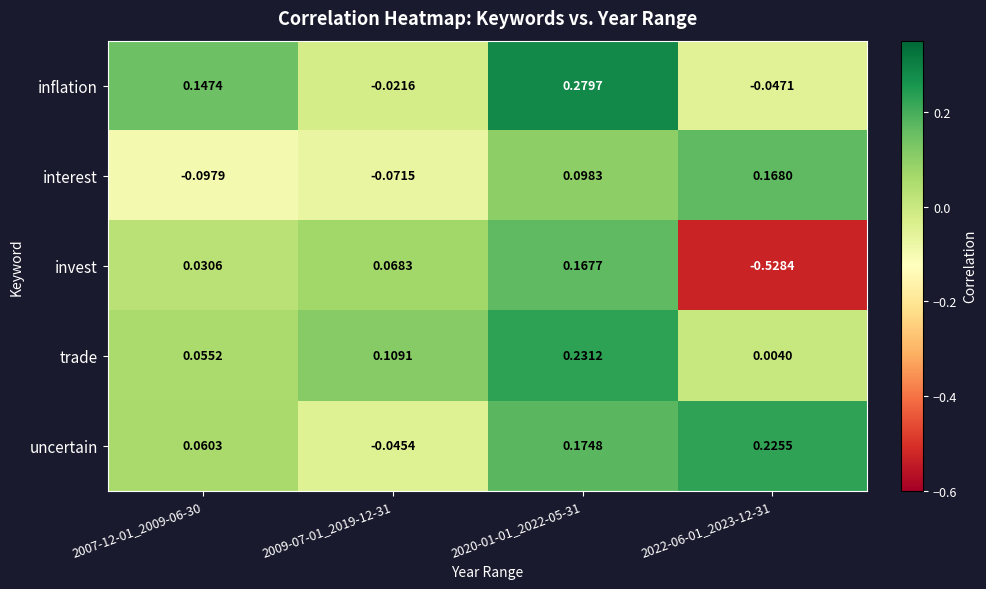

Rank the series at 2020-01-01_2022-05-31 from highest to lowest value.

inflation, trade, uncertain, invest, interest